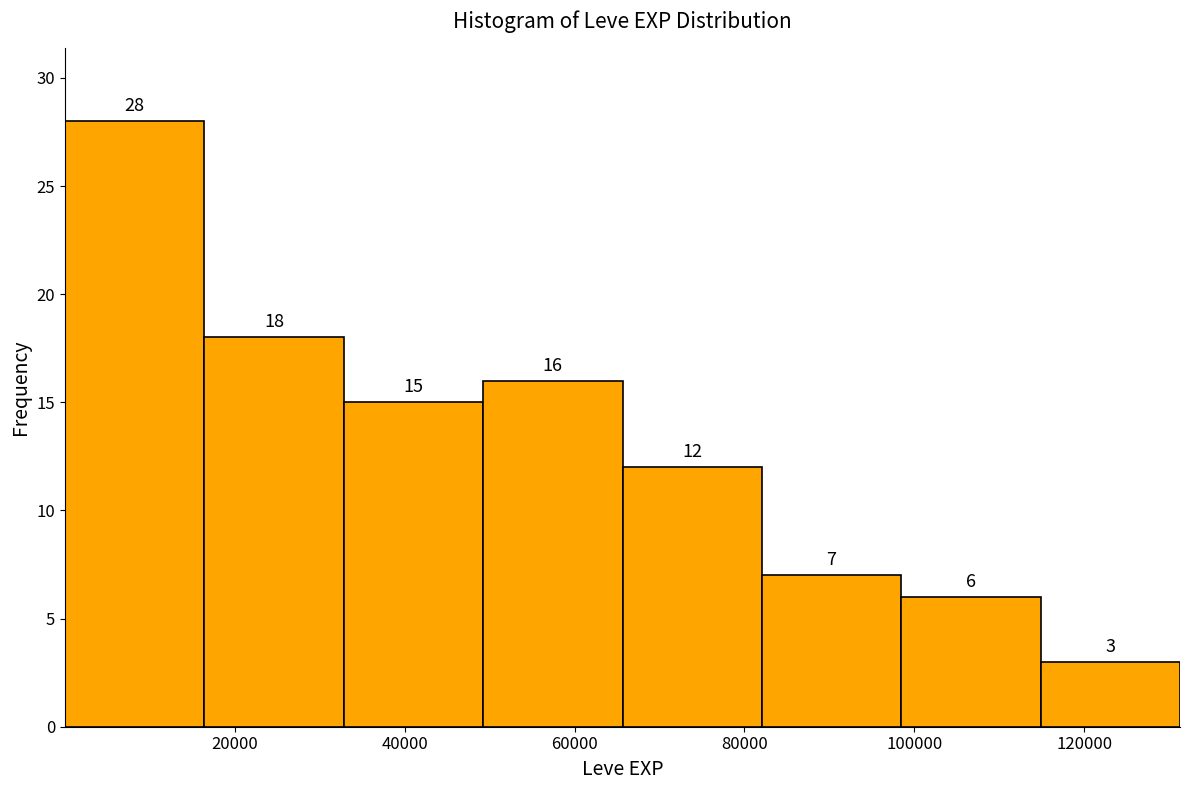

Reading left to right, list every bar in this chart as the range it spans on the x-axis followed by its height. The bar edges are not printed on the chart, so give them approximately, as read against the axis.

0 to 16000: 28
16000 to 32000: 18
32000 to 50000: 15
50000 to 66000: 16
66000 to 82000: 12
82000 to 98000: 7
98000 to 114000: 6
114000 to 132000: 3